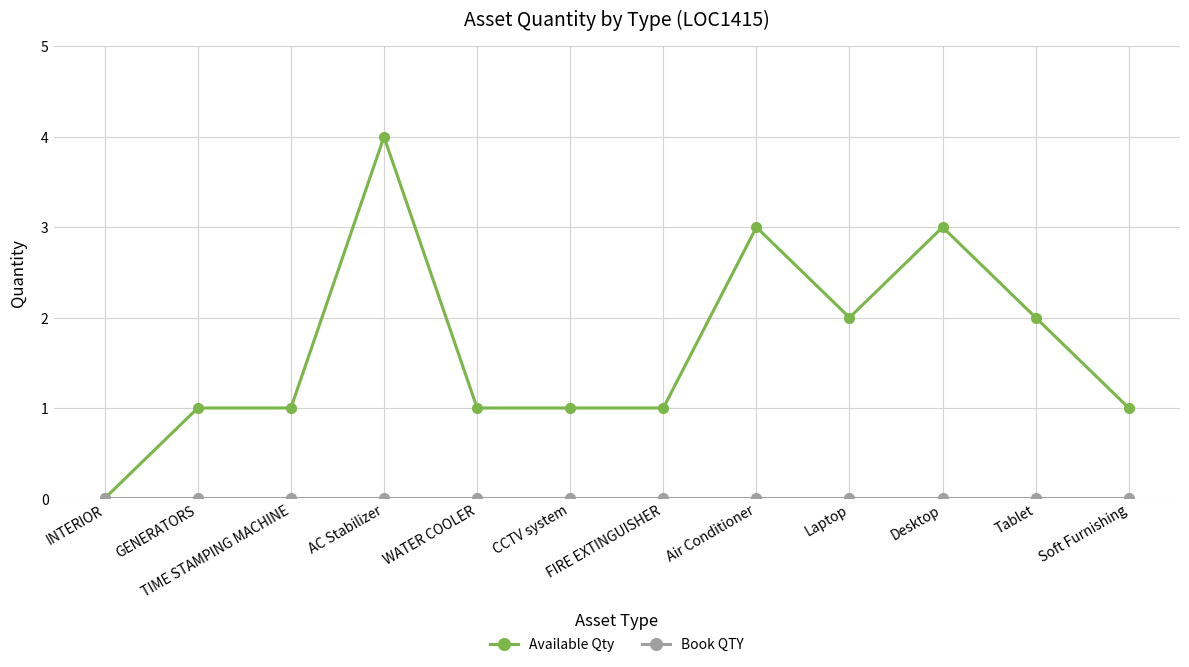

Read the Available Qty value at Soft Furnishing.

1